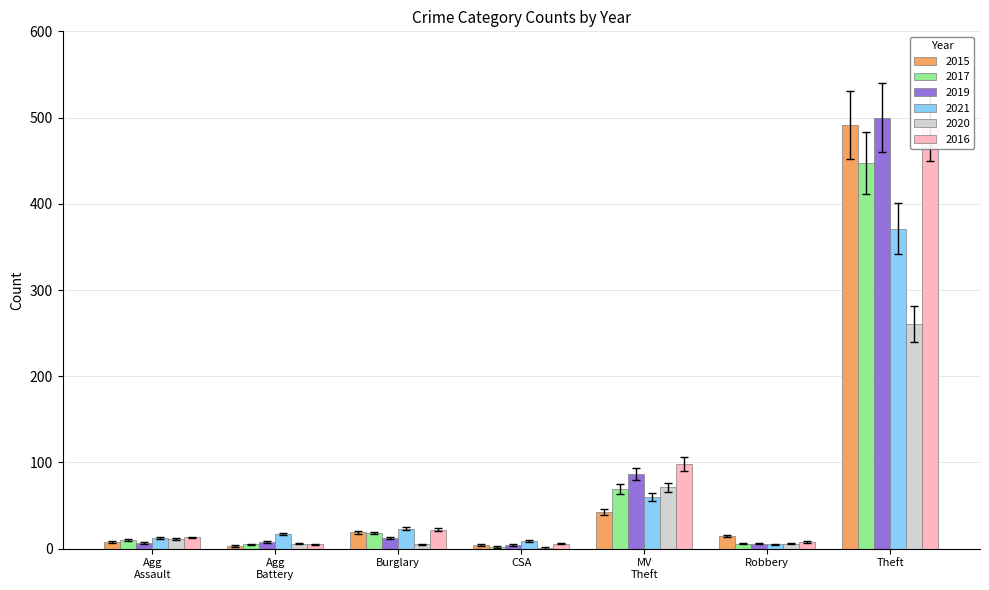

What is the average value of the 2015 series?

83